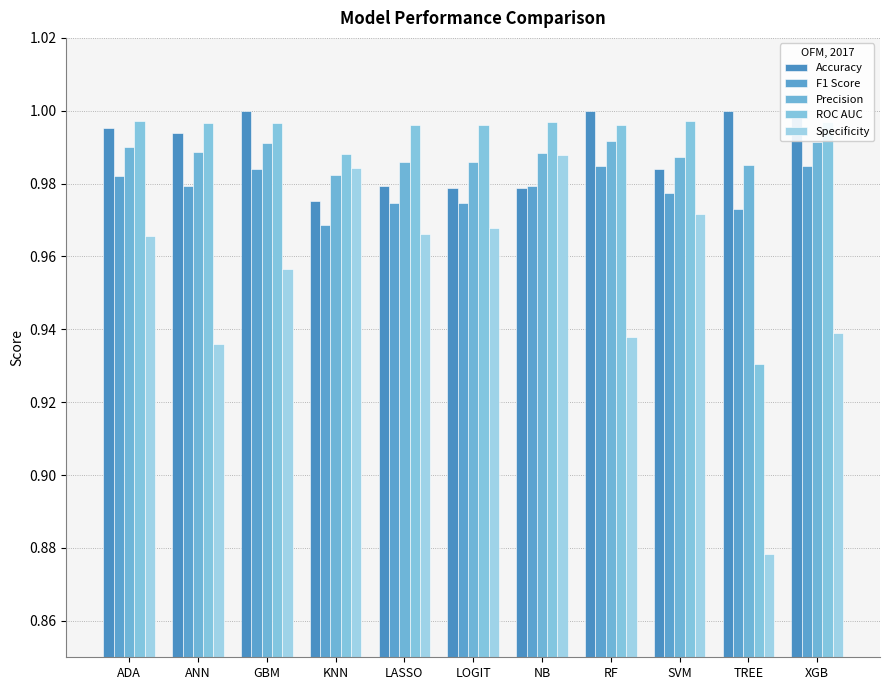

Rank the categories by Precision value from lowest to highest.

KNN, TREE, LASSO, LOGIT, SVM, NB, ANN, ADA, GBM, XGB, RF